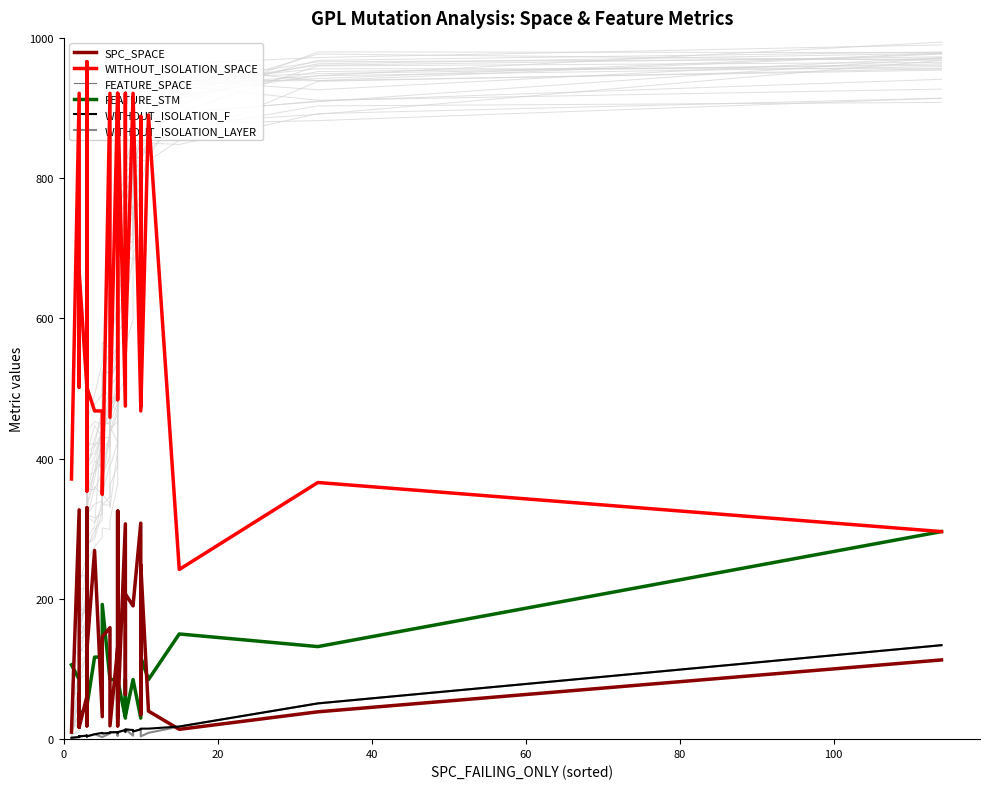

What is the value of the WITHOUT_ISOLATION_LAYER point at the 13th from the left?

5